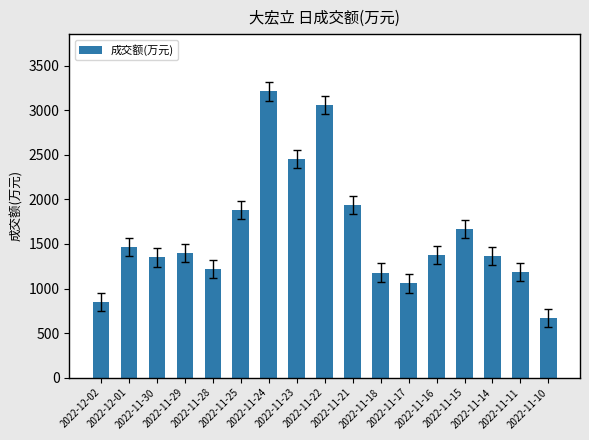

What is the average value?

1606